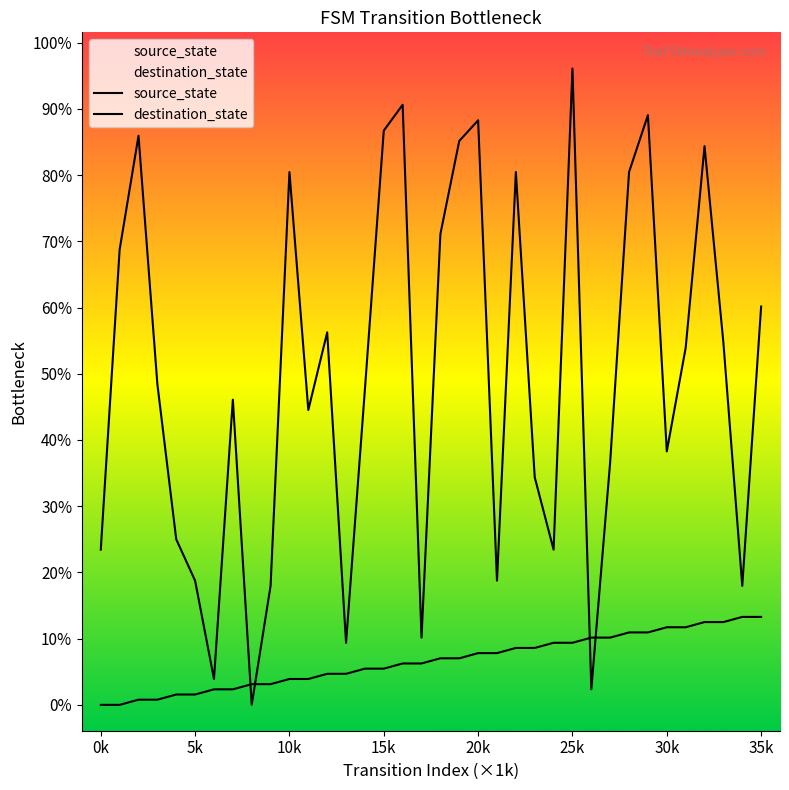

How many lines are shown in the chart?

2